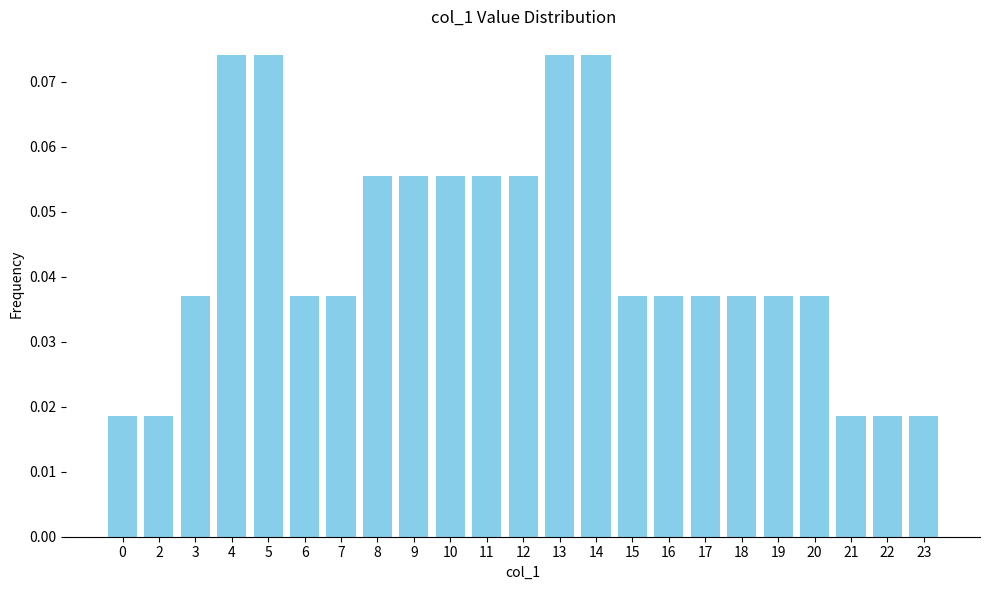

Count the values in the range 0 to 1.

23